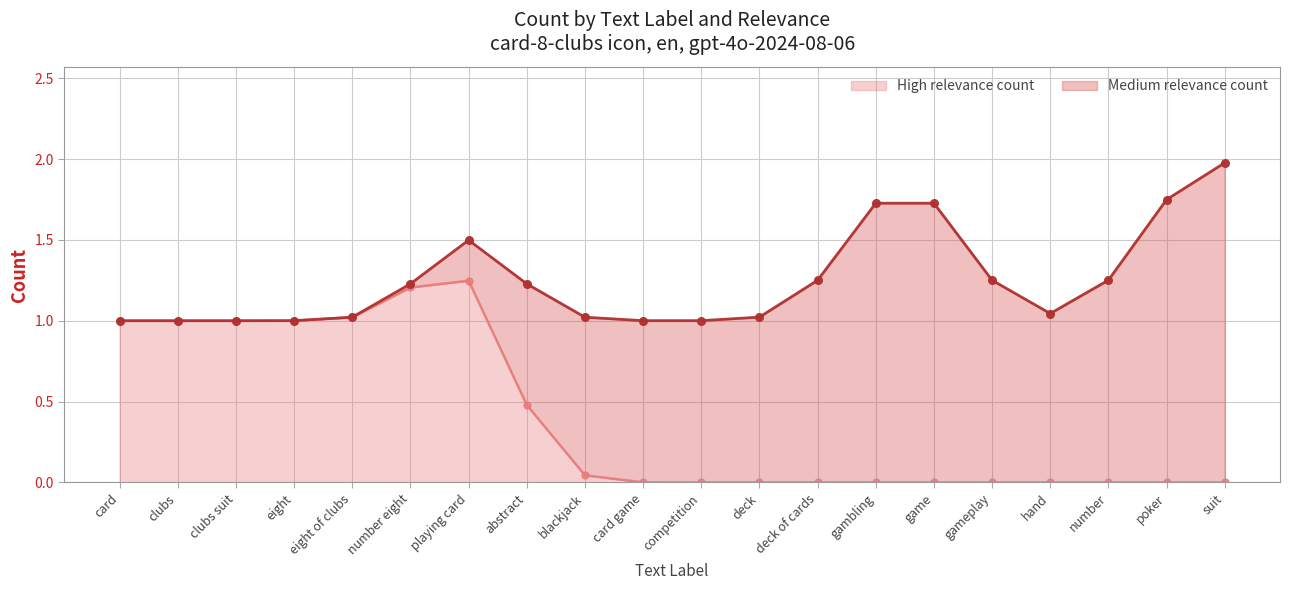

The value of High relevance count at hand is 0.0. True or false?

True